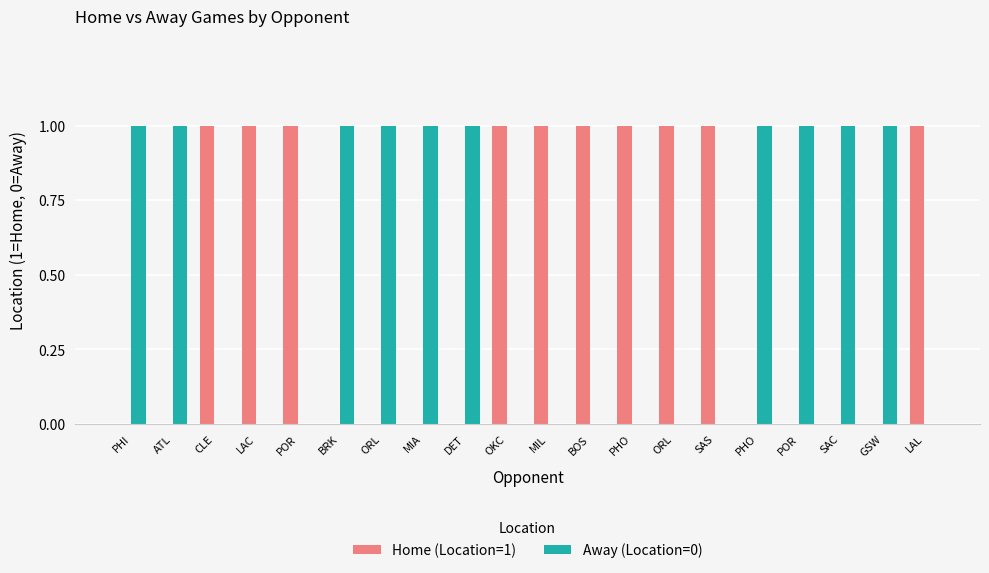

What is the difference between the Away (Location=0) values at PHI and ORL?

1